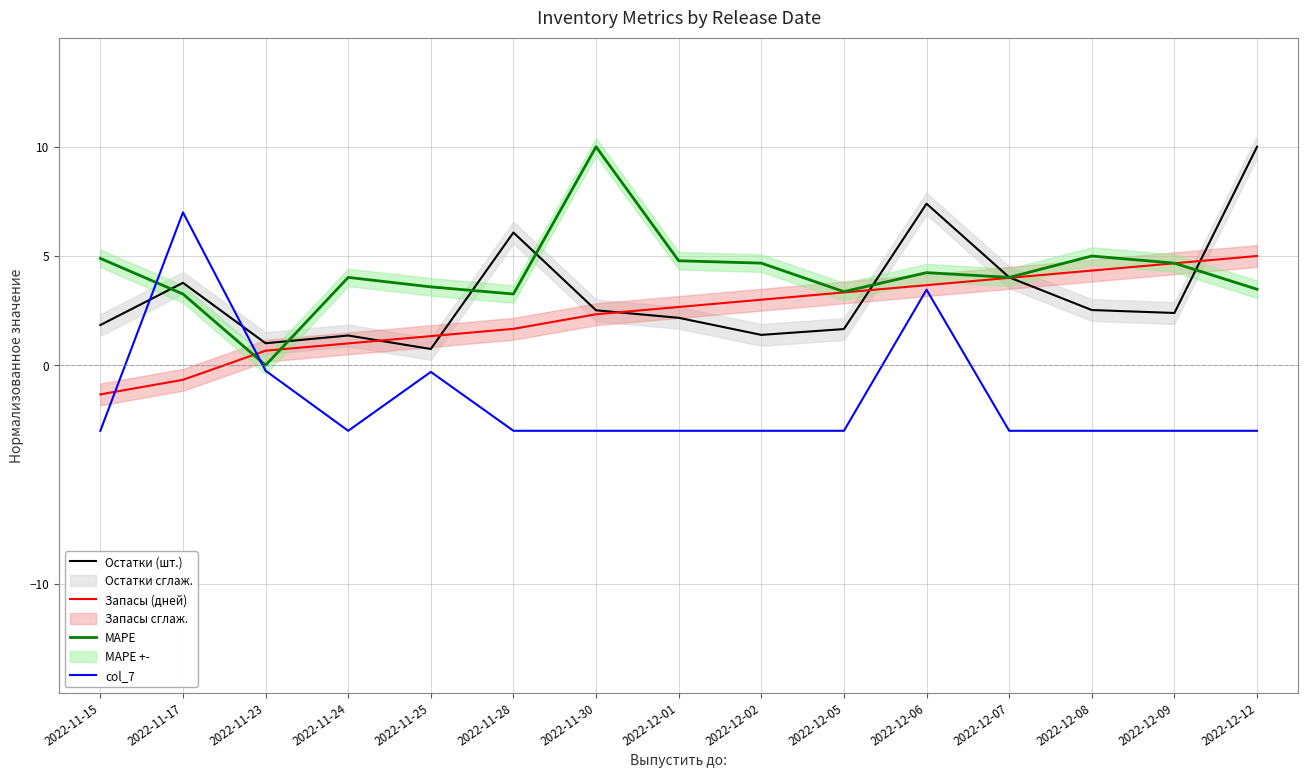

What is the difference between the maximum and minimum values in the MAPE series?

10.0